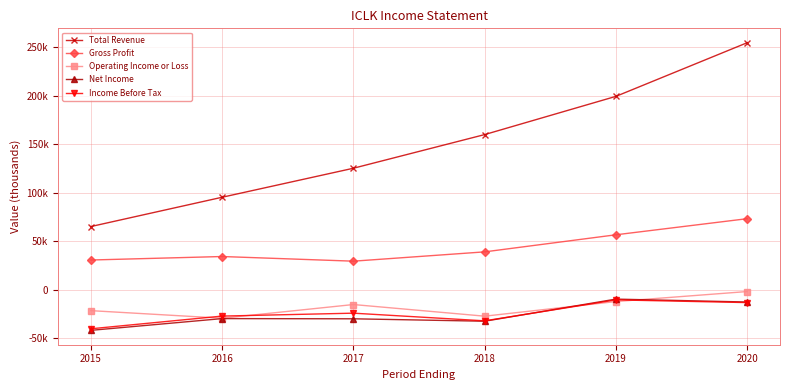

What are all the series names shown in the legend?

Total Revenue, Gross Profit, Operating Income or Loss, Net Income, Income Before Tax